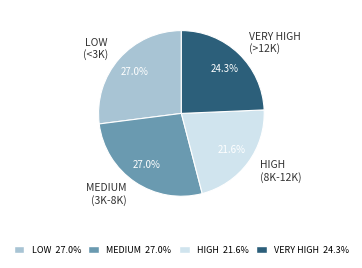

Is there a majority slice in this chart?

No